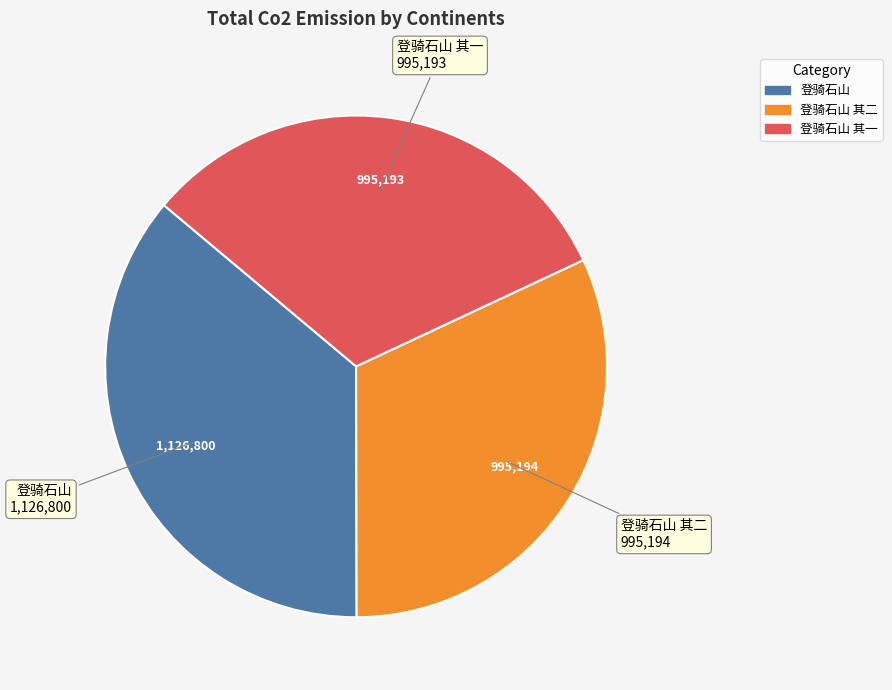

Count the number of slices in the pie.

3